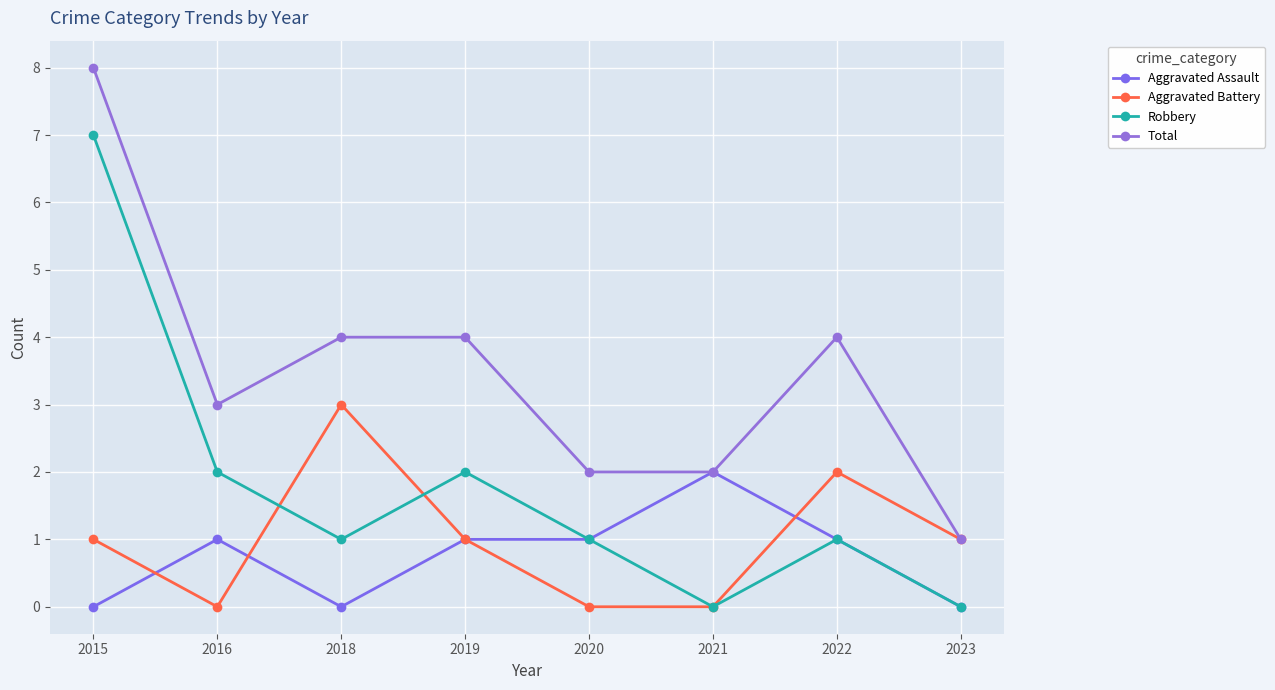

At which category does Robbery reach its first local peak?

2019